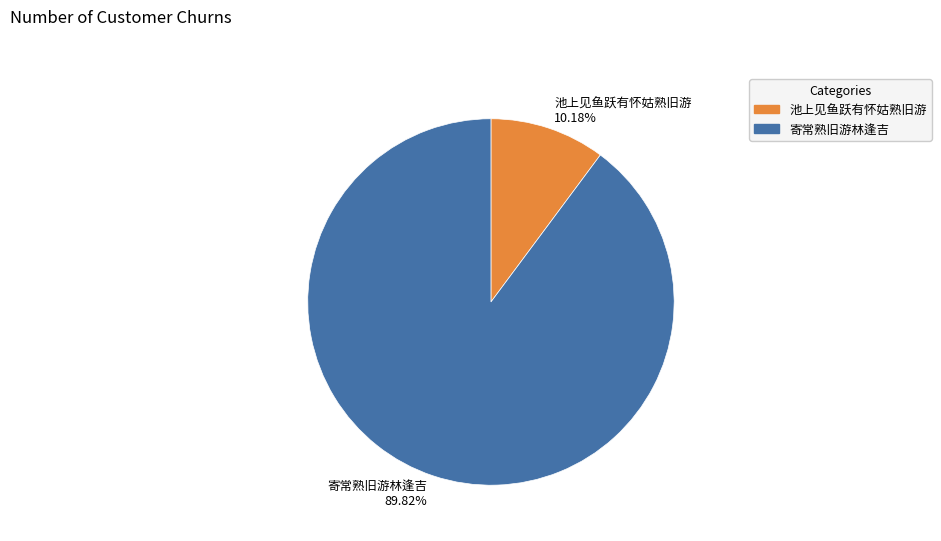

How many slices are in this pie chart?

2